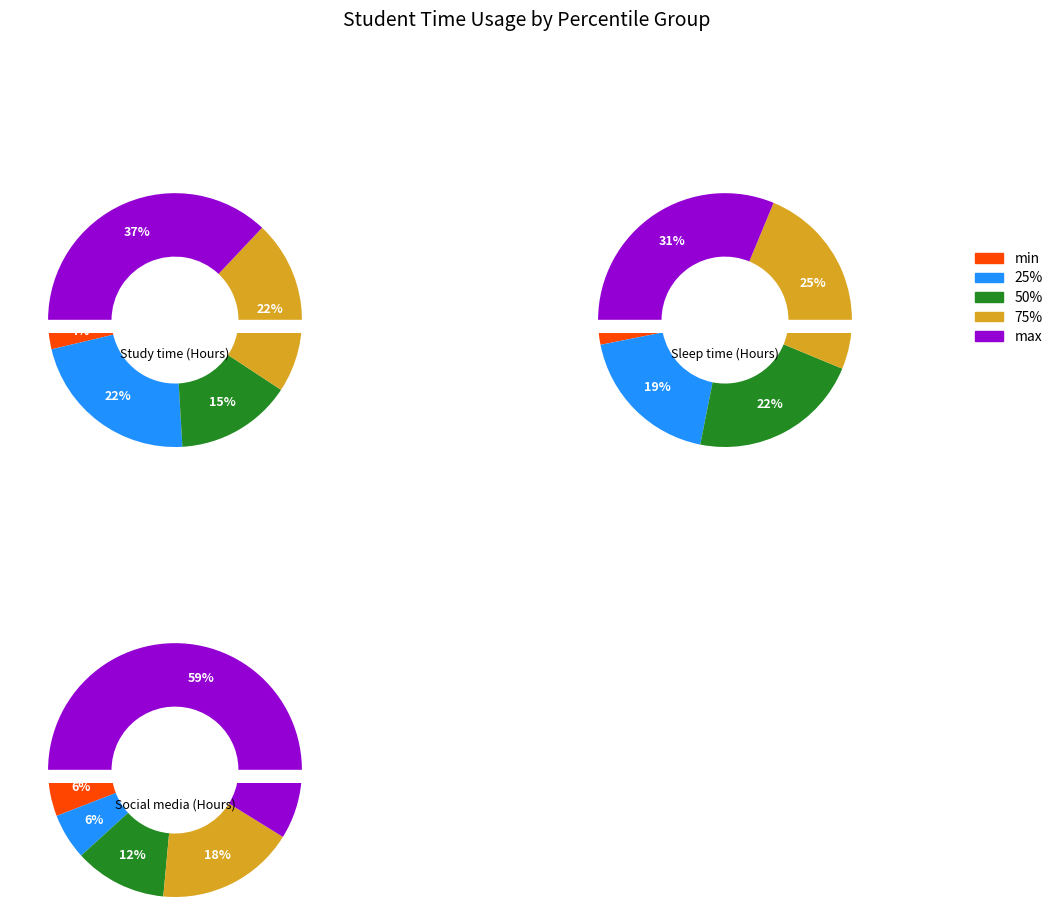

Which category has the biggest portion of the pie?

max